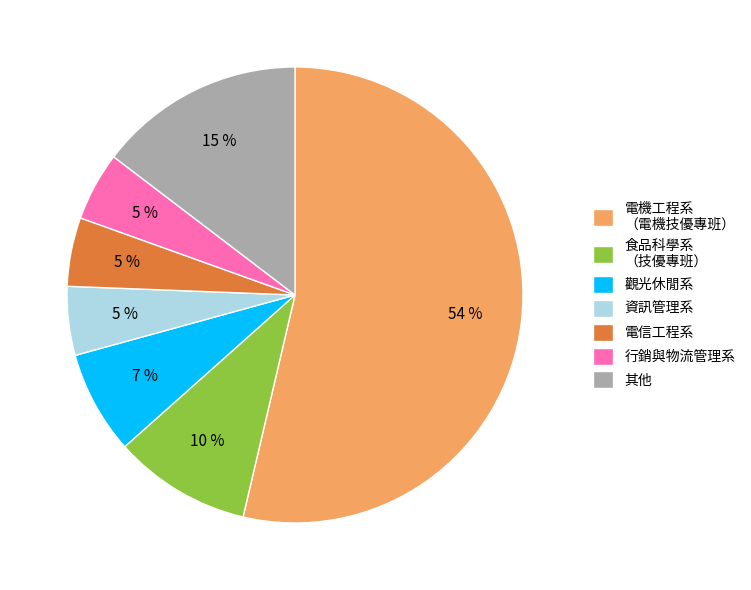

Combined, do 觀光休閒系 and 電信工程系 account for over 50%?

No